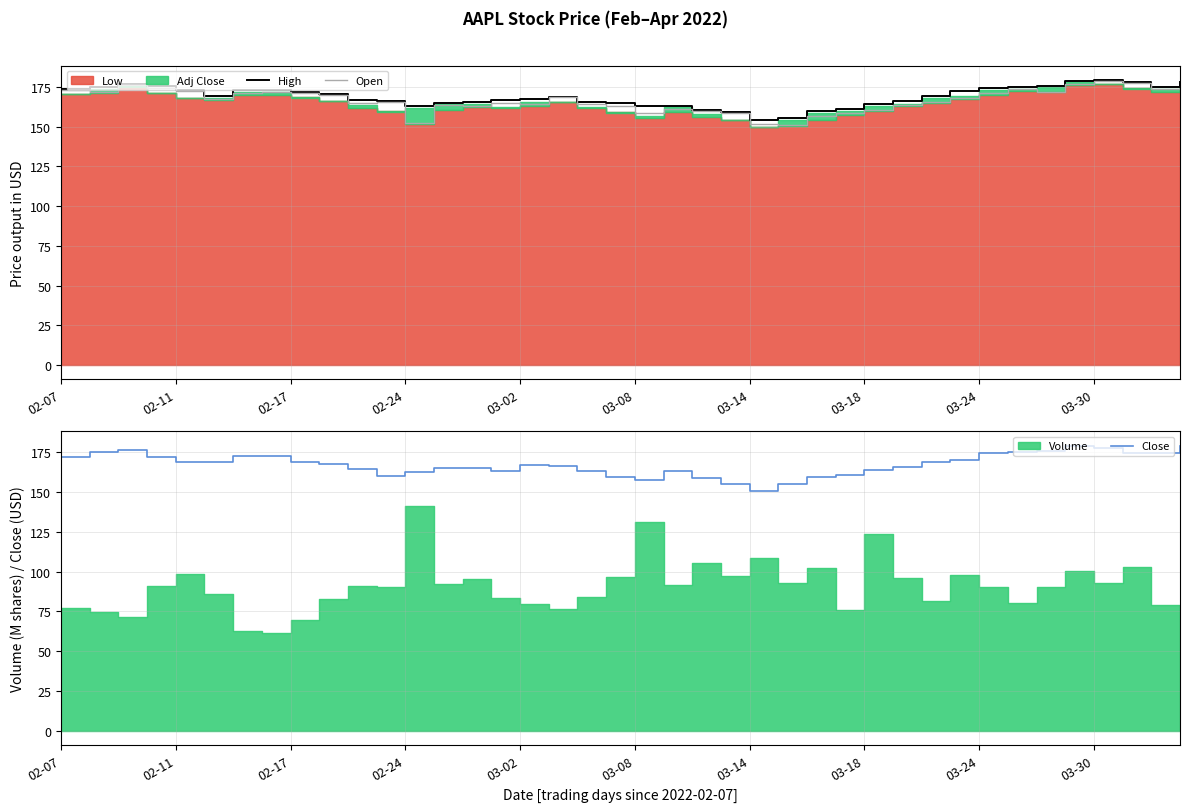

What is the minimum value for Open?

150.9